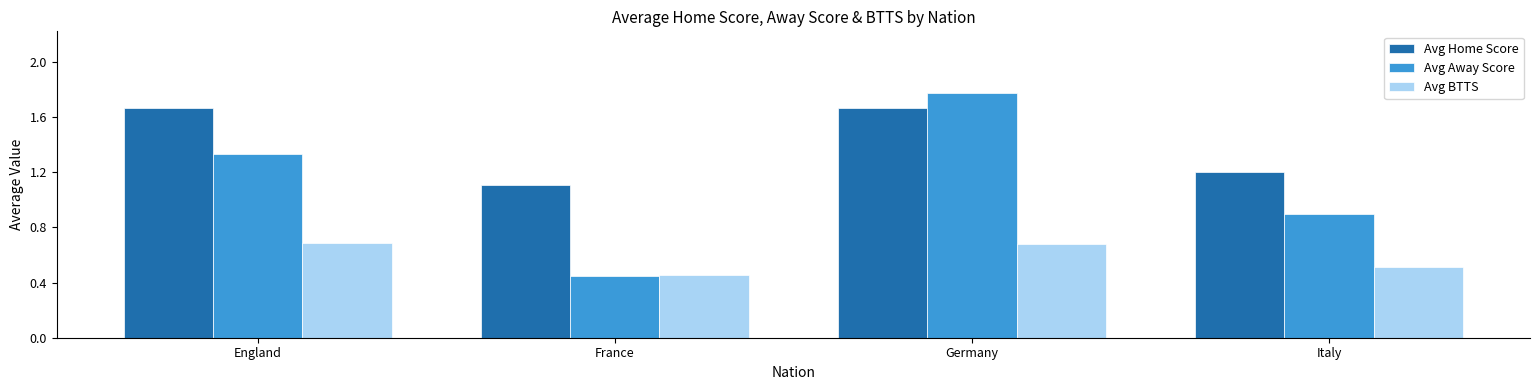

The Avg BTTS series shows 0.9 at Italy. True or false?

False